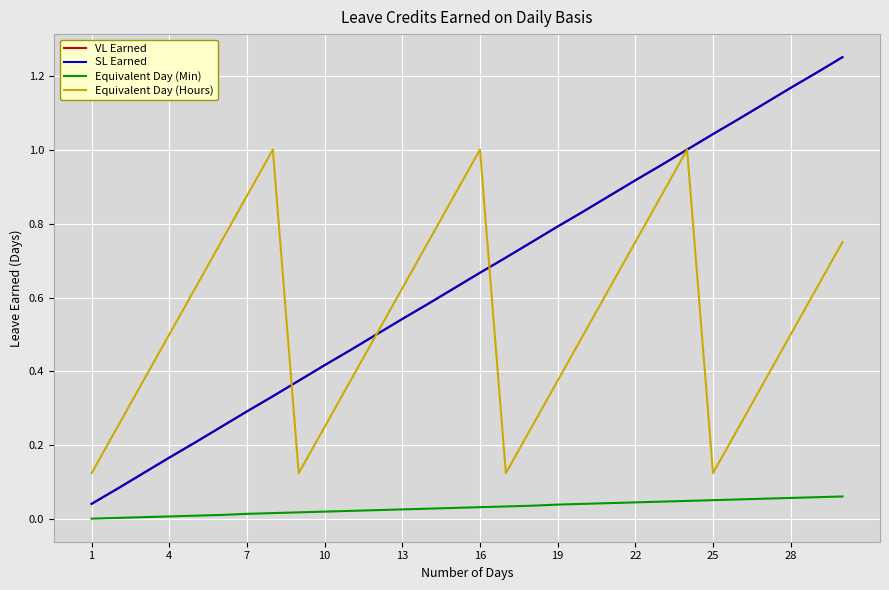

True or false: Equivalent Day (Min) has more than 2 interior local peaks.

False